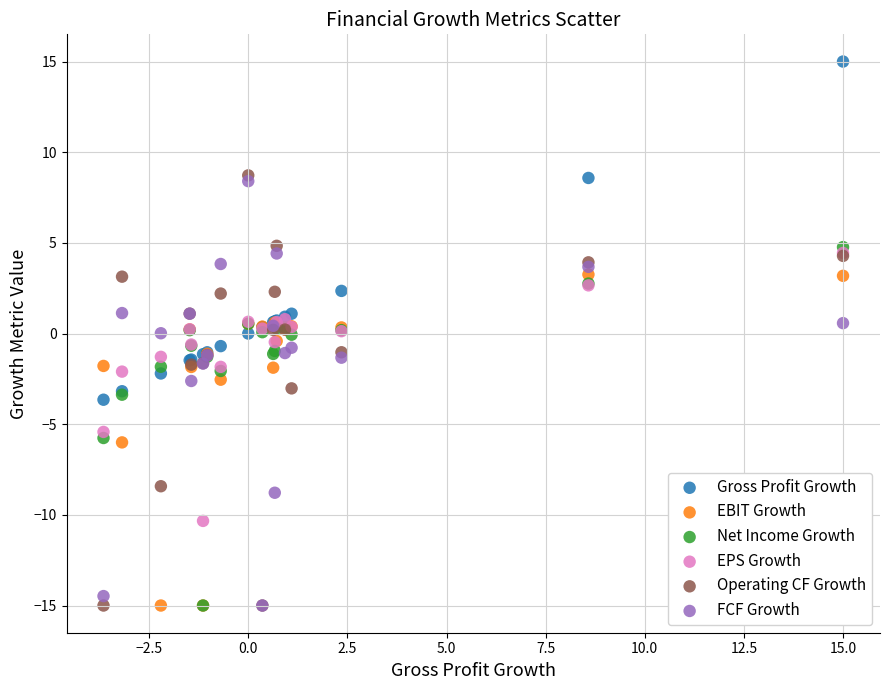

What are all the series names shown in the legend?

Gross Profit Growth, EBIT Growth, Net Income Growth, EPS Growth, Operating CF Growth, FCF Growth